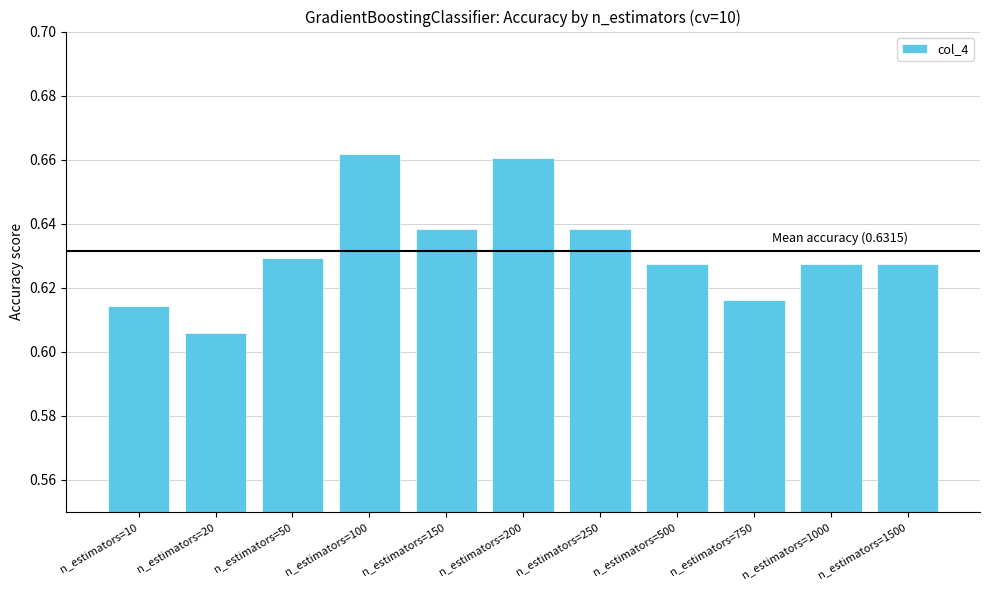

True or false: the data shows 0.4 at n_estimators=100.

False